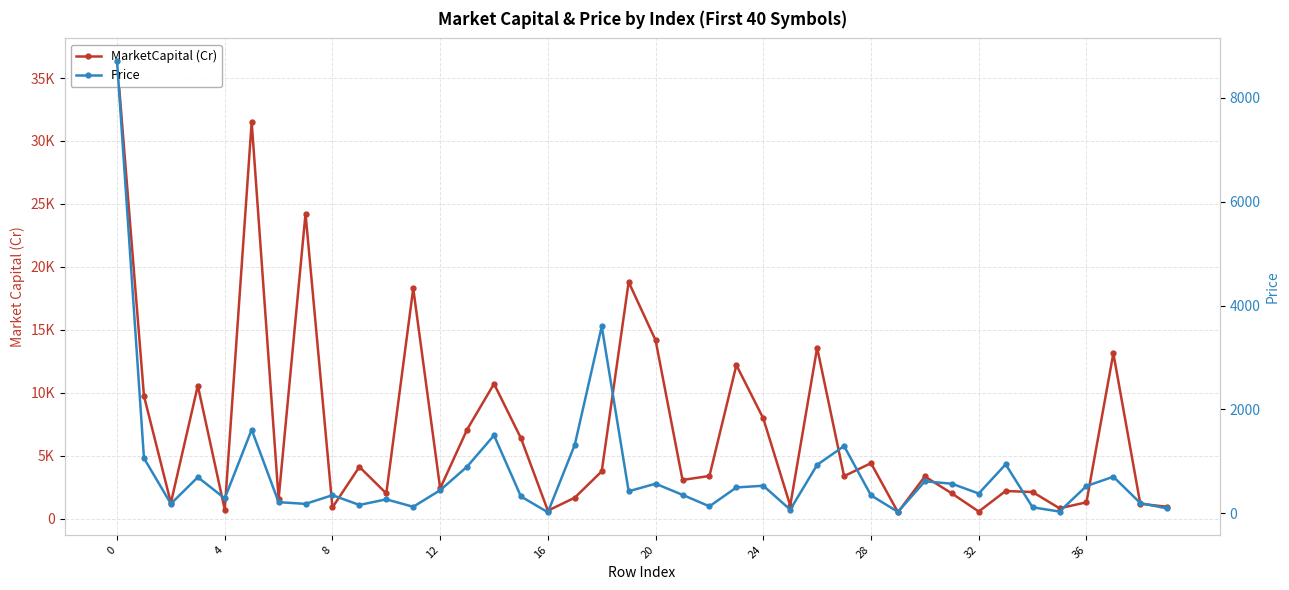

Which series changed the most between 19 and 35?

MarketCapital (Cr)